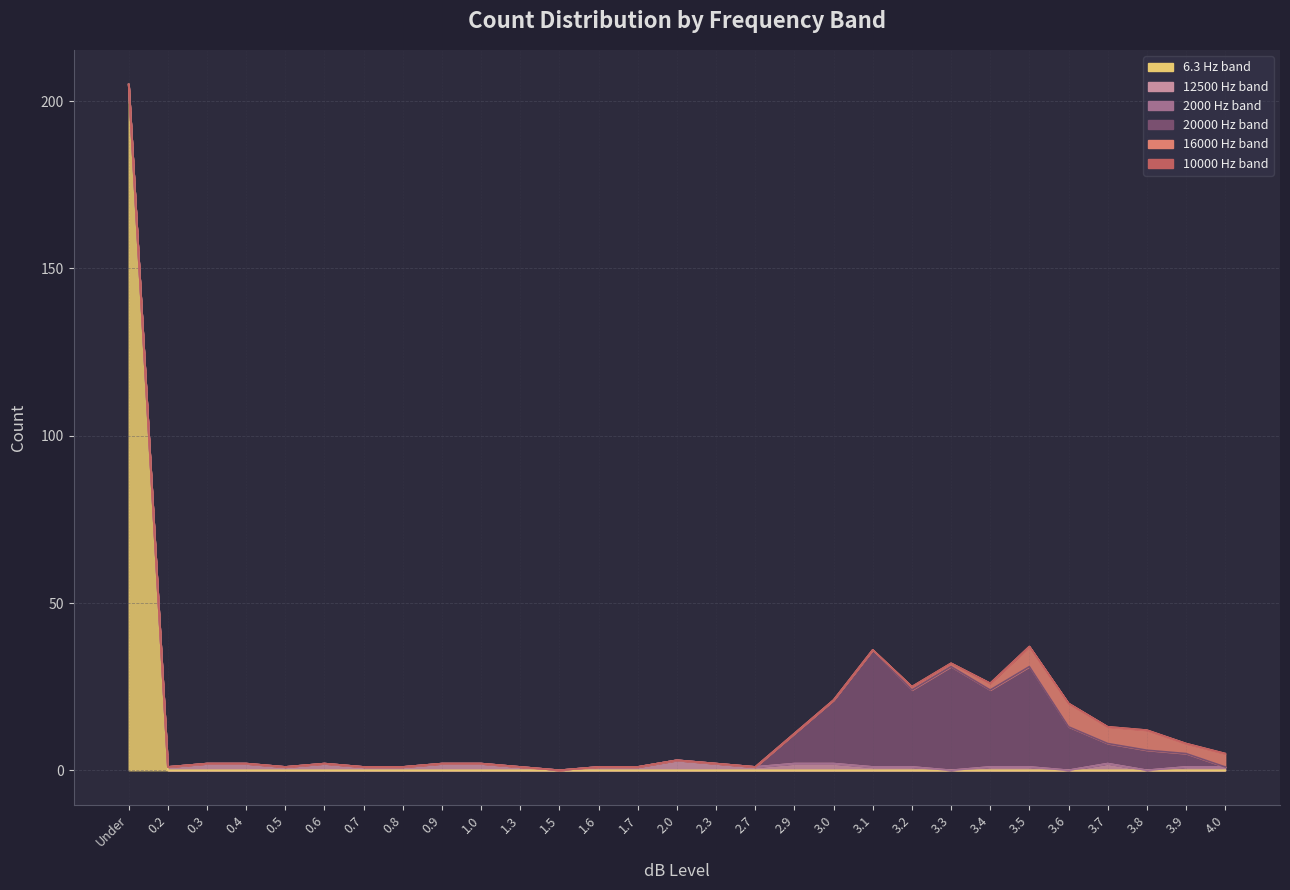

Which series has the largest total across all categories?

6.3